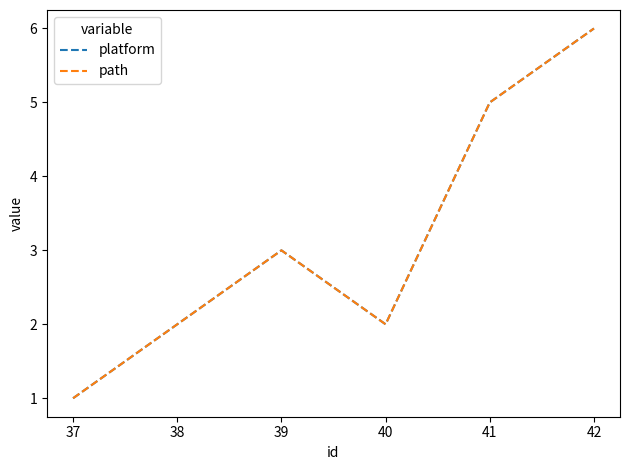

Does the chart display data point markers on the line(s)?

No